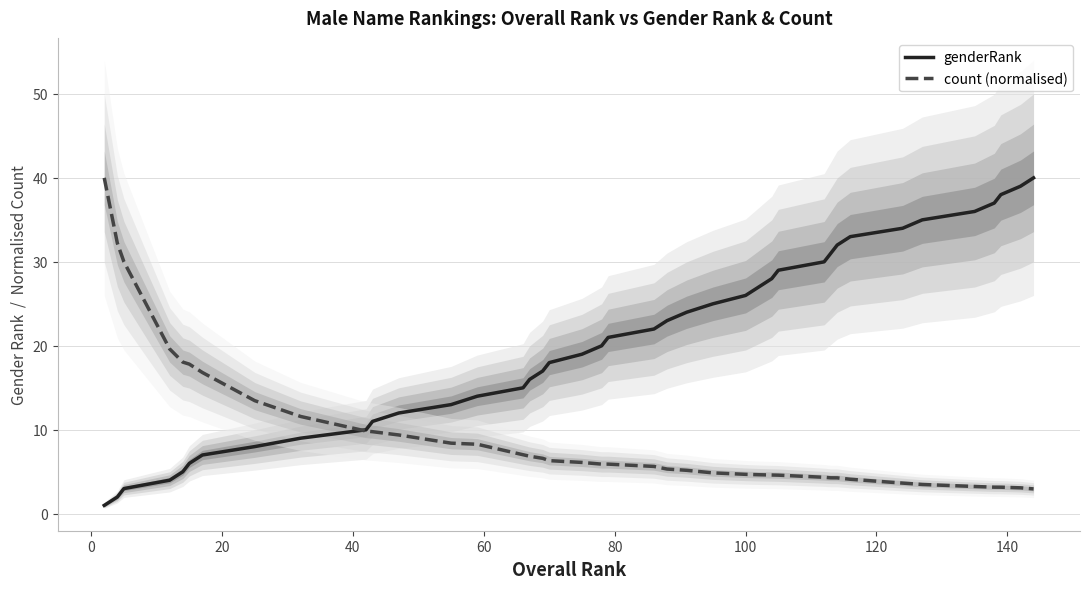

Count the number of categories in the chart.

40